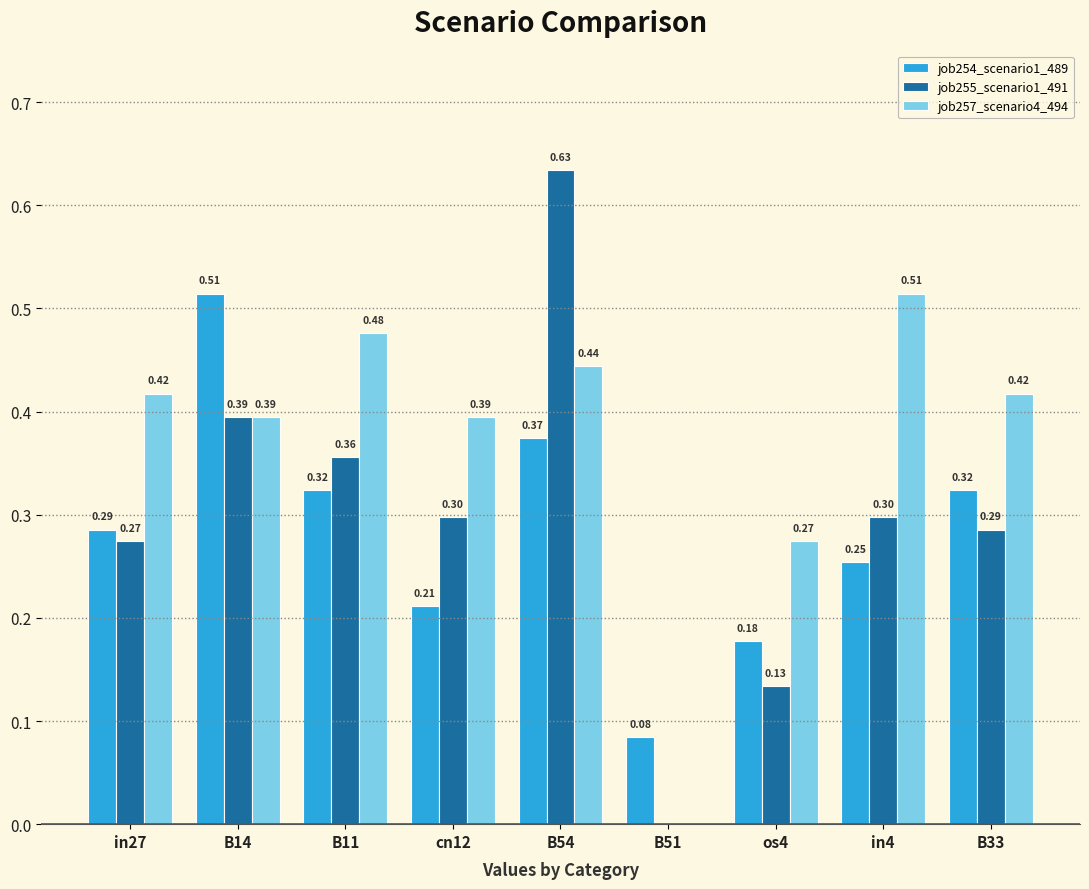

Where is job257_scenario4_494 nearest to the value 0?

B51